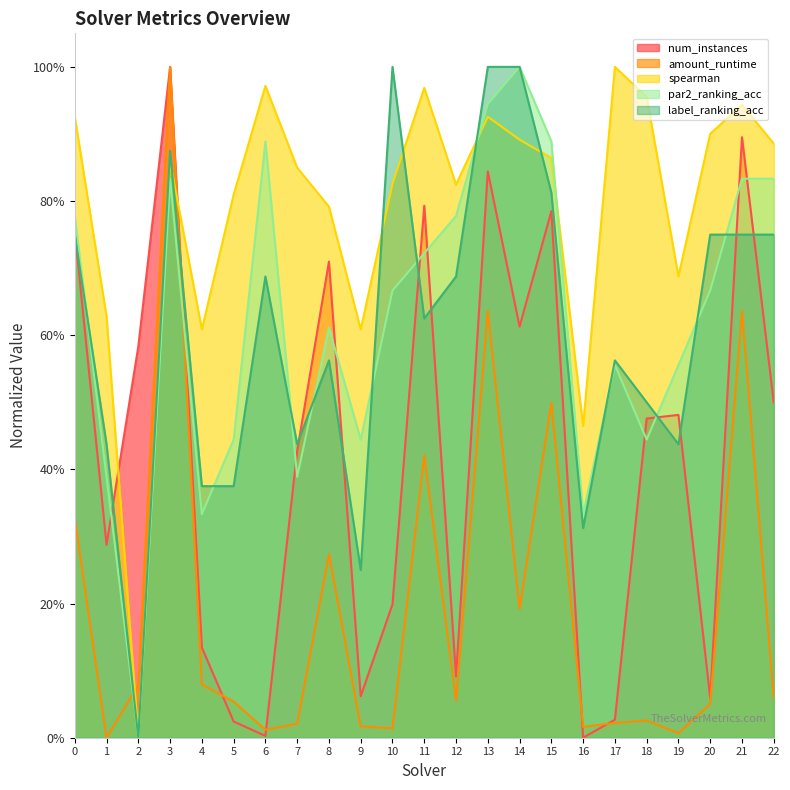

How many positive values does the num_instances series have?

22